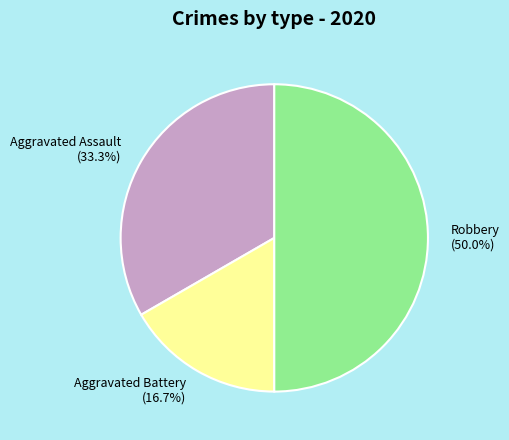

Count the number of slices in the pie.

3